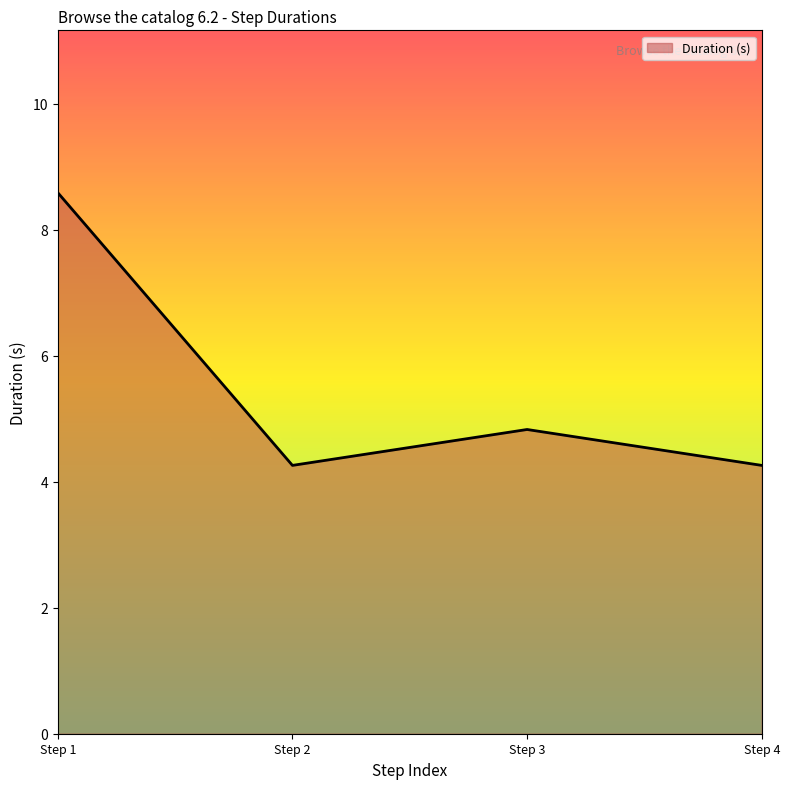

Between Step 4 and Step 3, which is larger?

Step 3